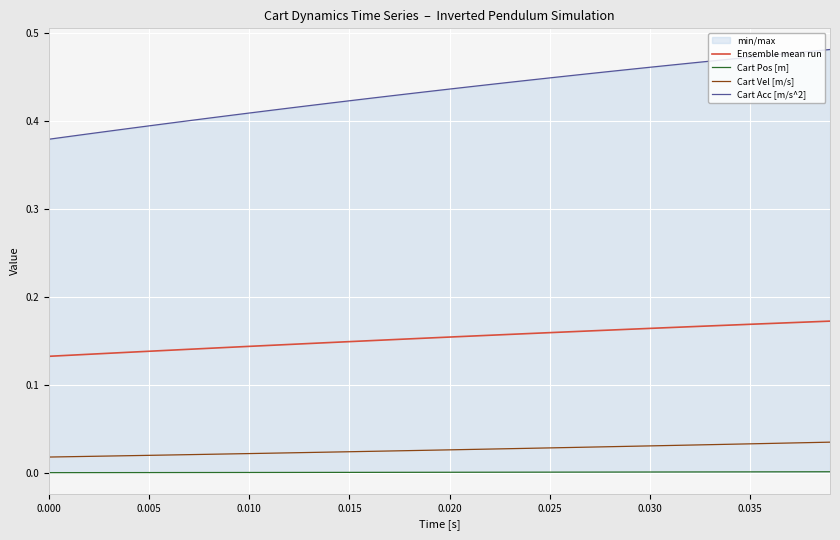

True or false: Cart Vel [m/s] and Ensemble mean run cross at least once.

False